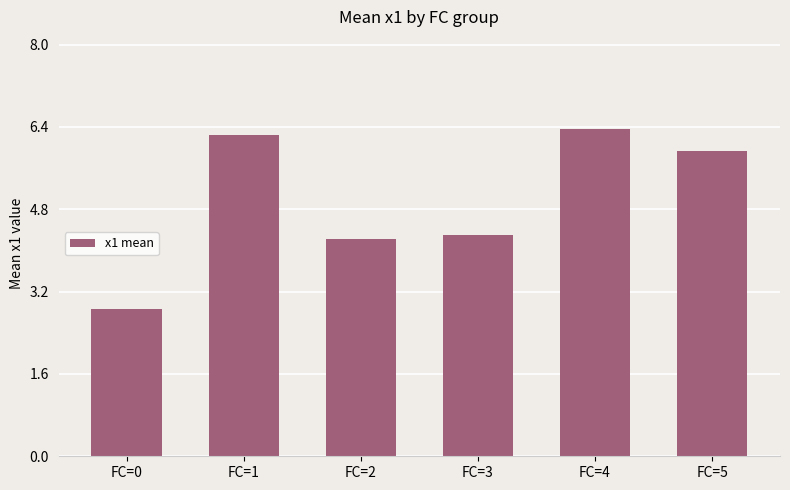

What is the minimum value shown in the chart?

2.9